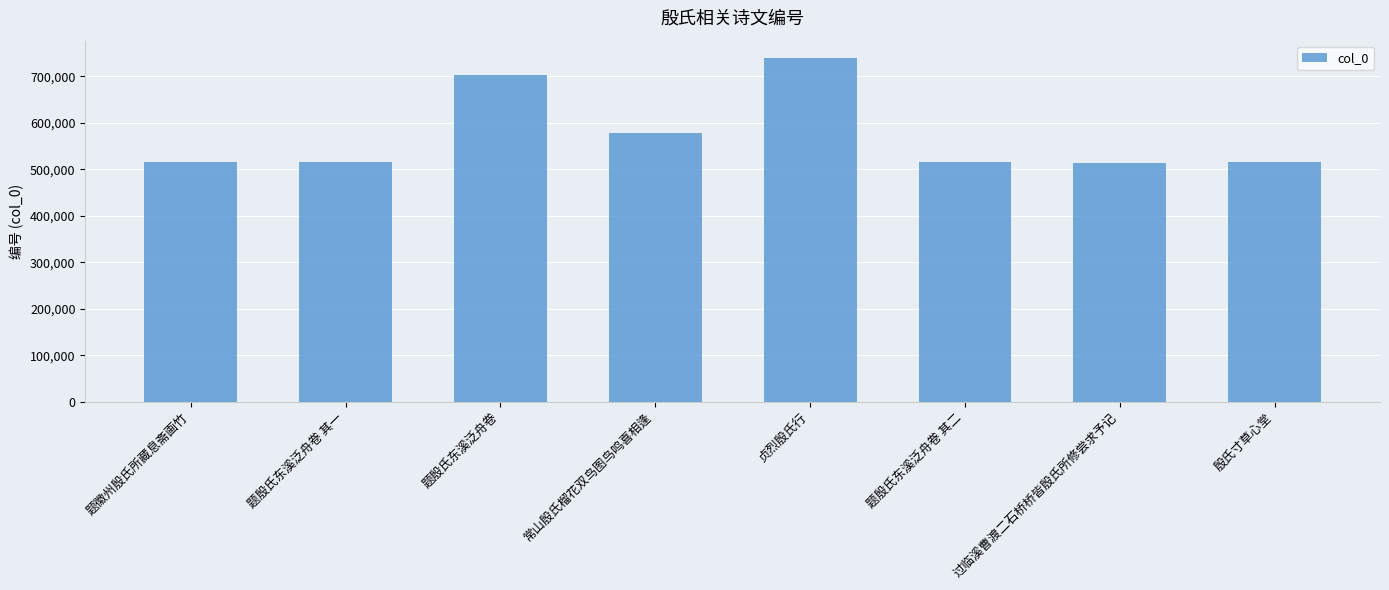

How many distinct data groups are displayed?

1